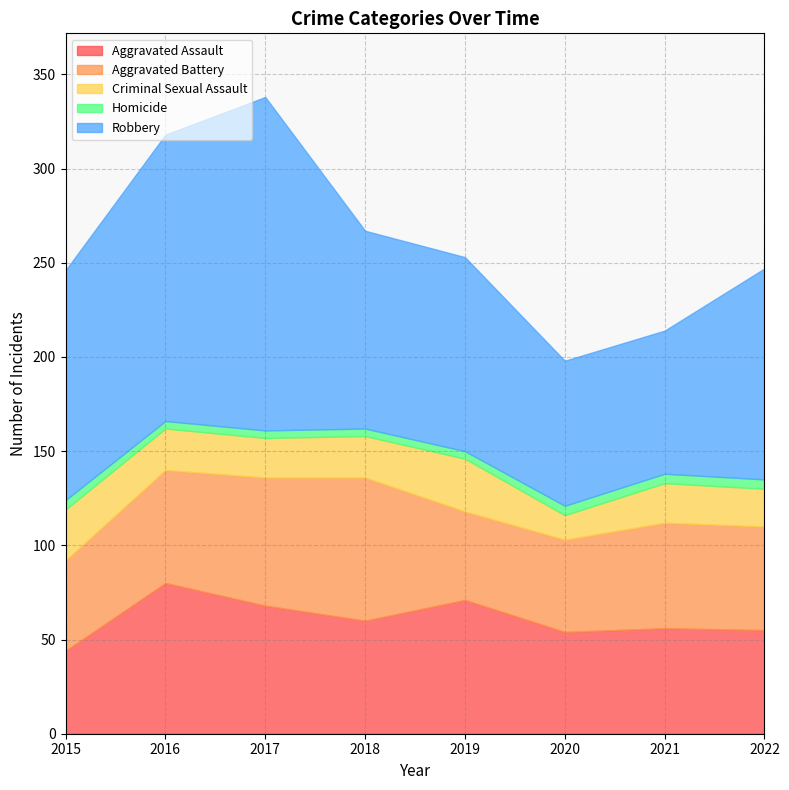

Which series has the widest spread of values?

Robbery